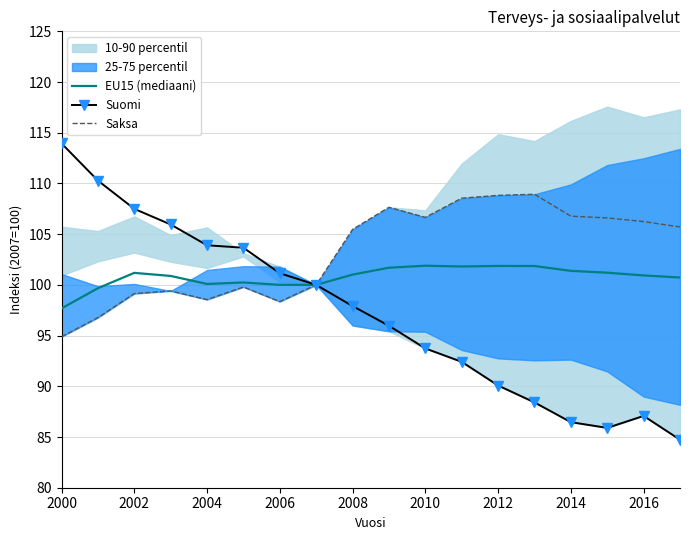

What value does the EU15 (mediaani) series have at 2016?

100.9